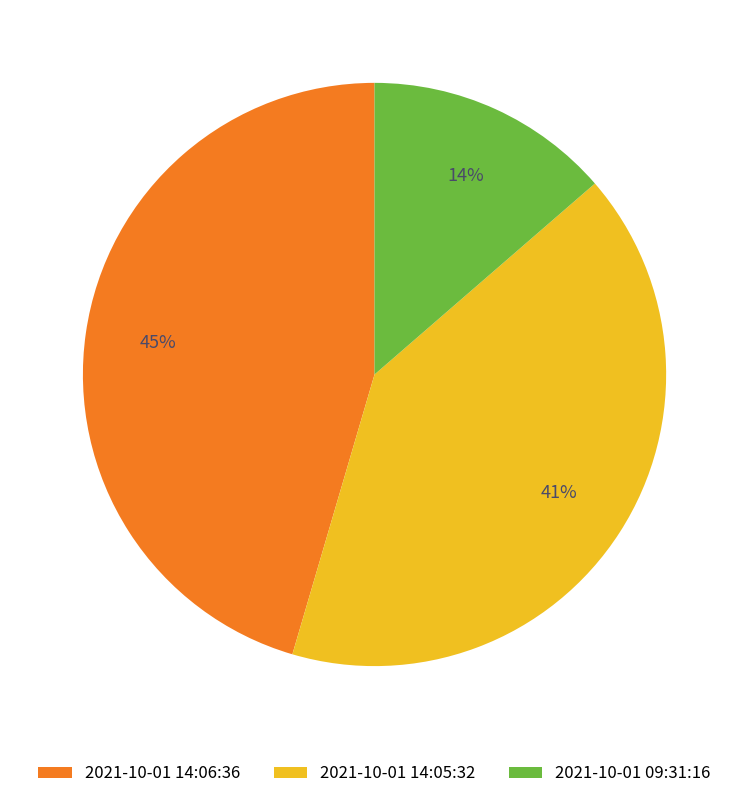

To the nearest percent, what is the combined percentage of 2021-10-01 09:31:16 and 2021-10-01 14:05:32?

55%